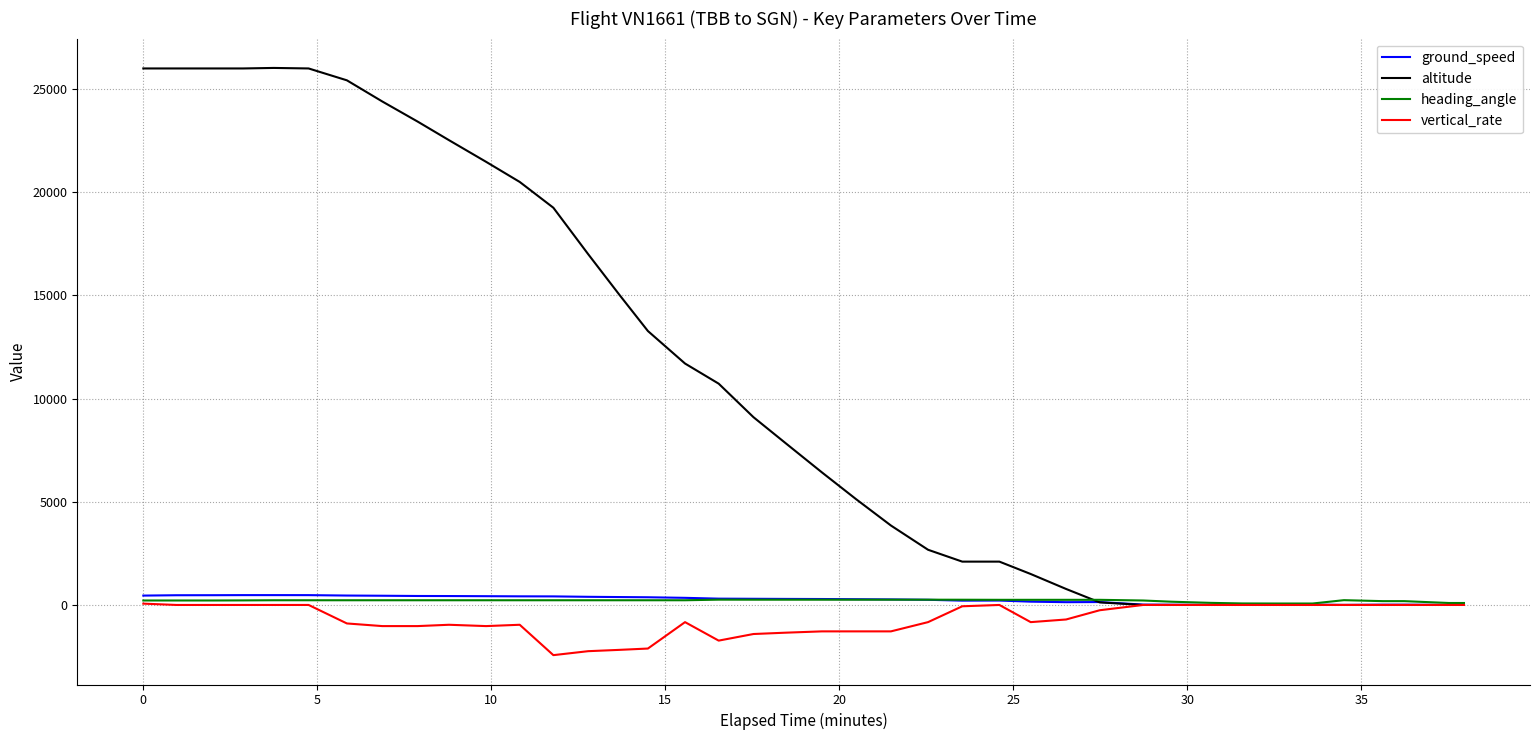

Which series has the largest range (max minus min)?

altitude